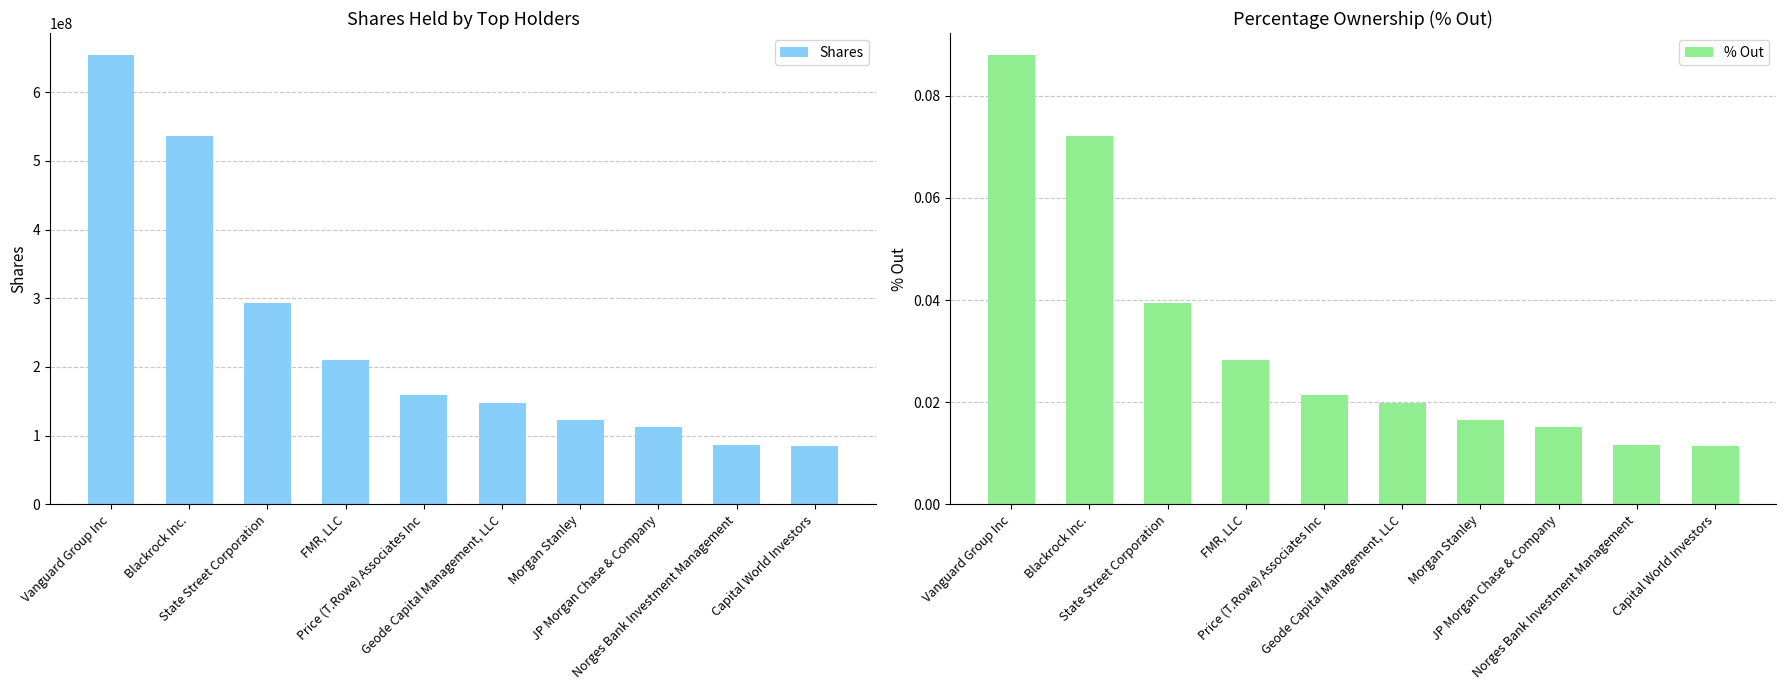

What is the label of the 9th bar from the left?

Norges Bank Investment Management